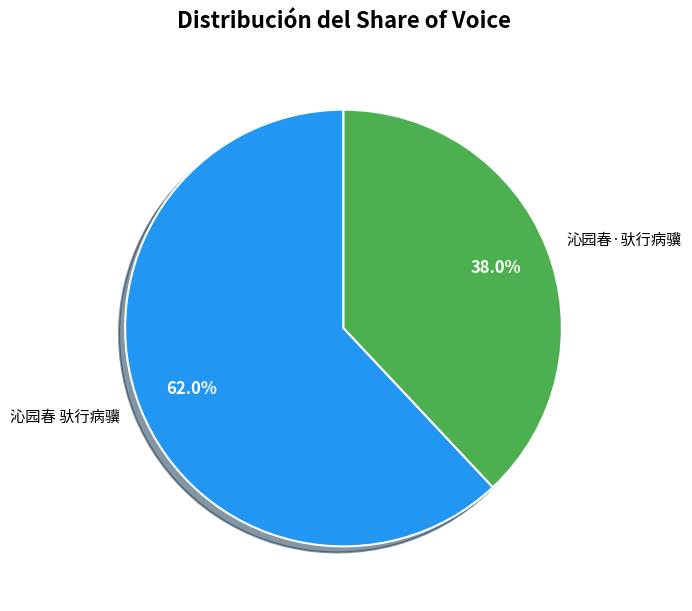

To the nearest percent, what portion does 沁园春·驮行病骥 represent?

38%